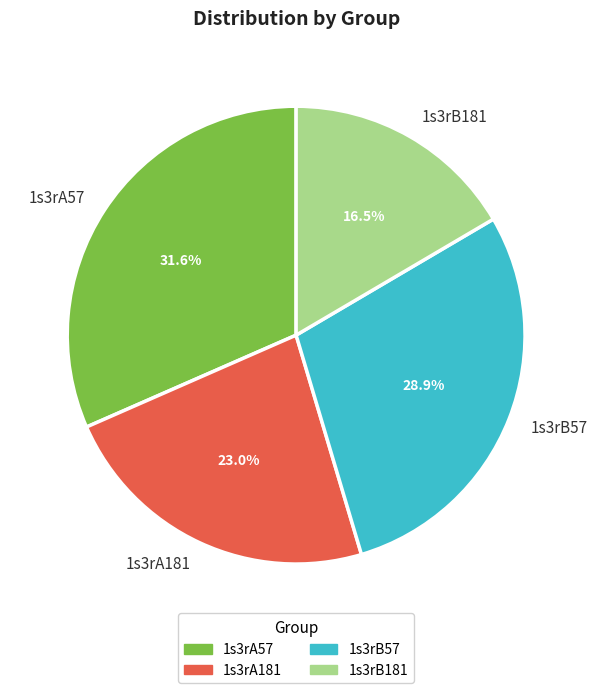

Is there any slice that represents more than half of the pie?

No